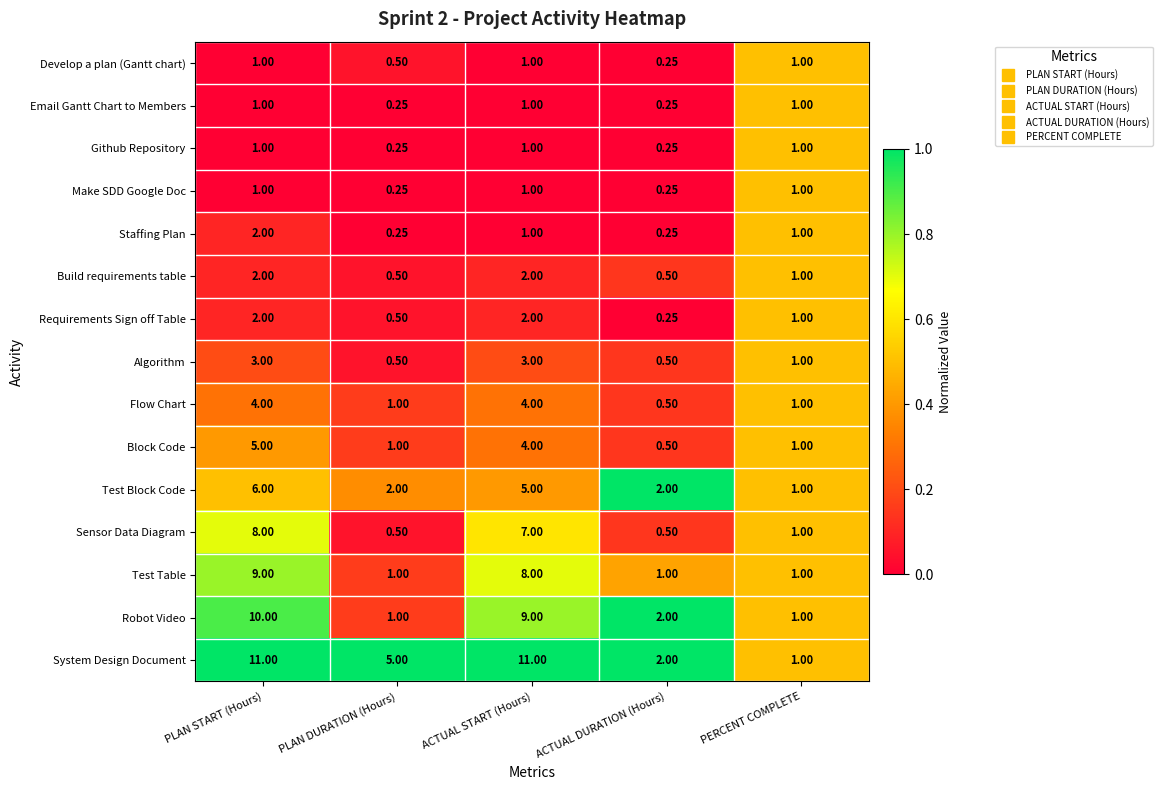

At which category is the sum across all series the highest?

PLAN START (Hours)